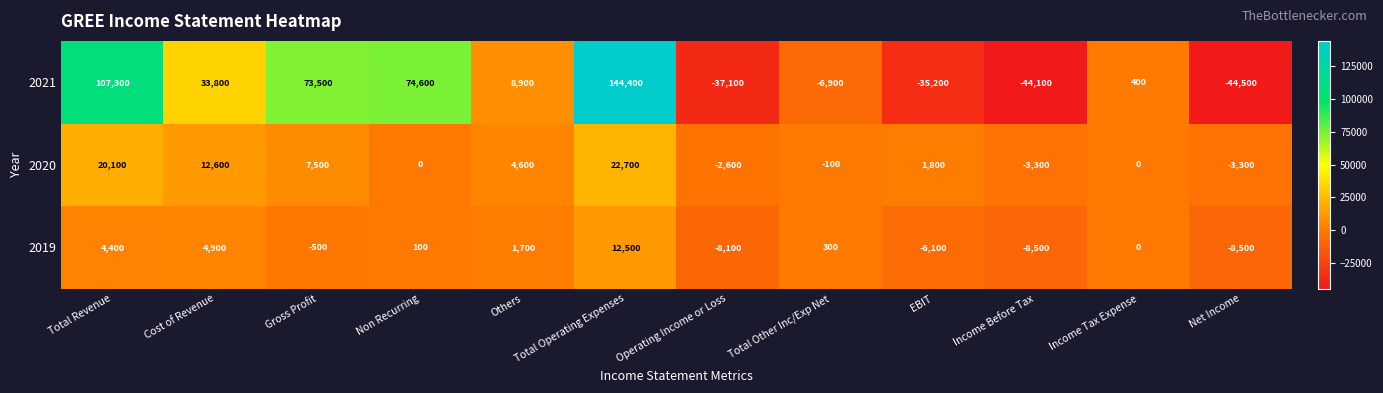

At which label does 2020 reach its peak?

Total Operating Expenses